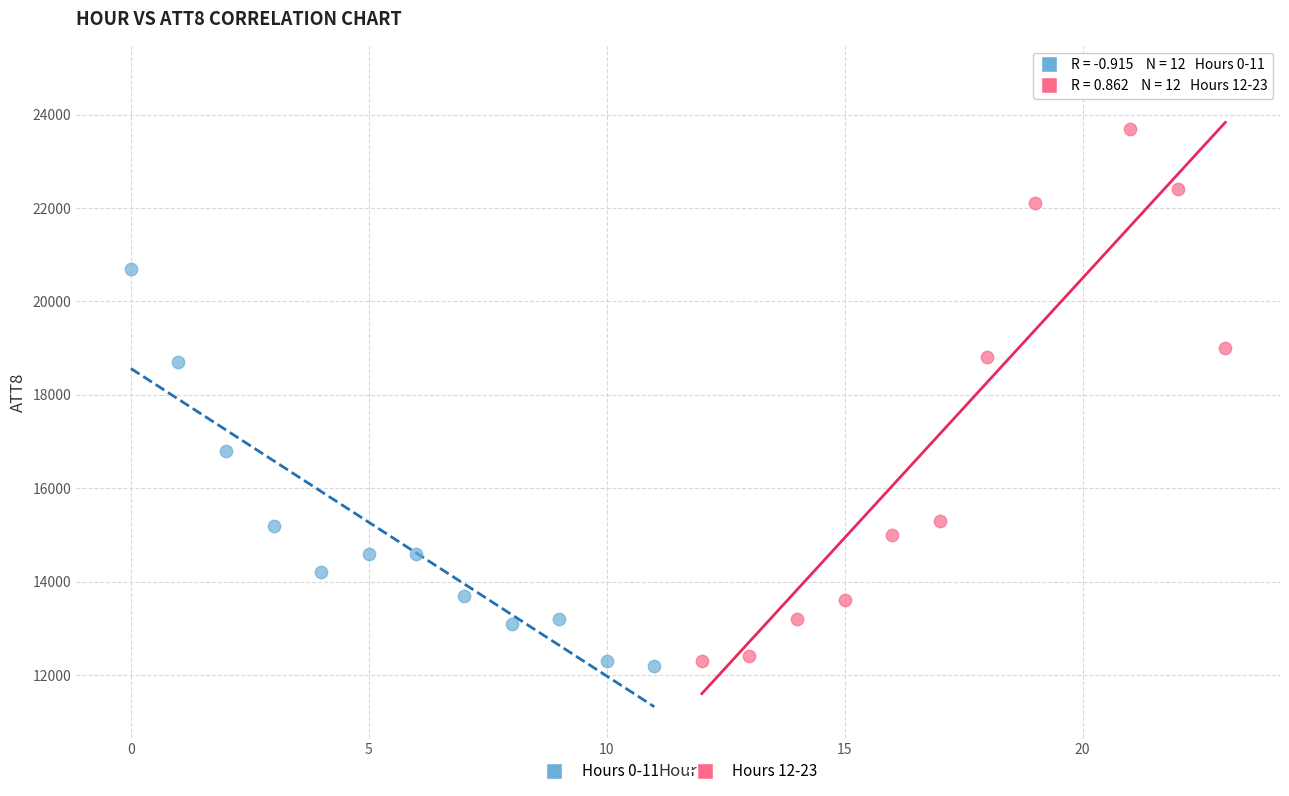

Which series reaches the maximum Y coordinate?

Hours 12-23